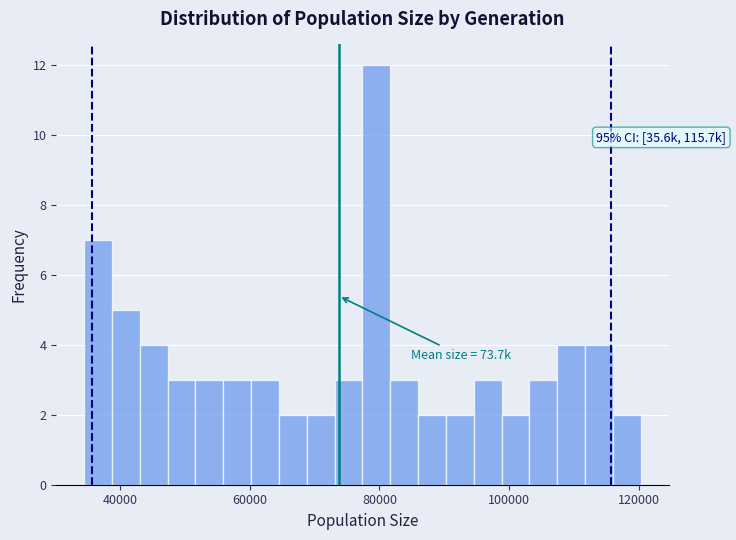

Read against the x-axis, roughly where is the centre of the tallest bar?

80000